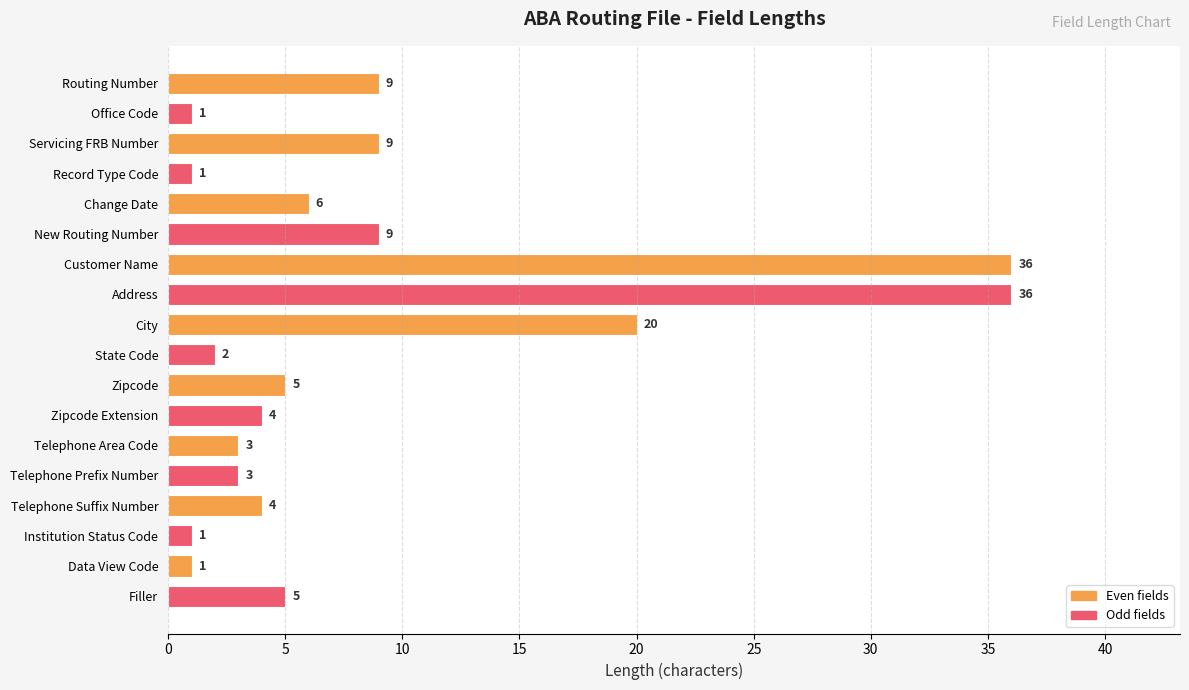

Reading bottom to top, list all the values displayed in this chart.

Filler=5	Data View Code=1	Institution Status Code=1	Telephone Suffix Number=4	Telephone Prefix Number=3	Telephone Area Code=3	Zipcode Extension=4	Zipcode=5	State Code=2	City=20	Address=36	Customer Name=36	New Routing Number=9	Change Date=6	Record Type Code=1	Servicing FRB Number=9	Office Code=1	Routing Number=9